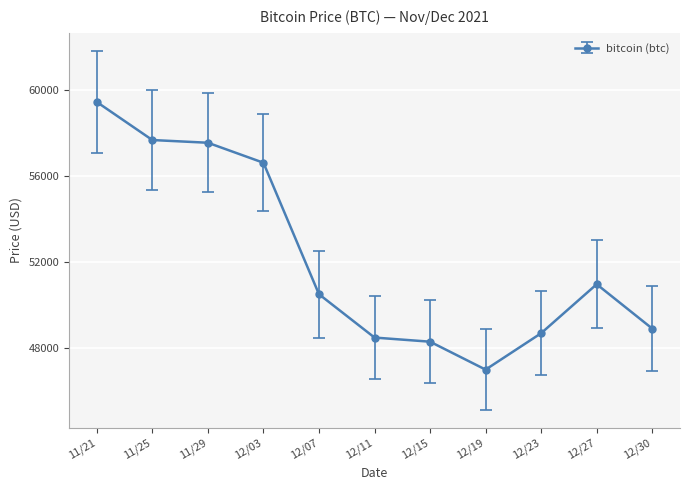

The chart shows a value of 21849 at 12/23. True or false?

False